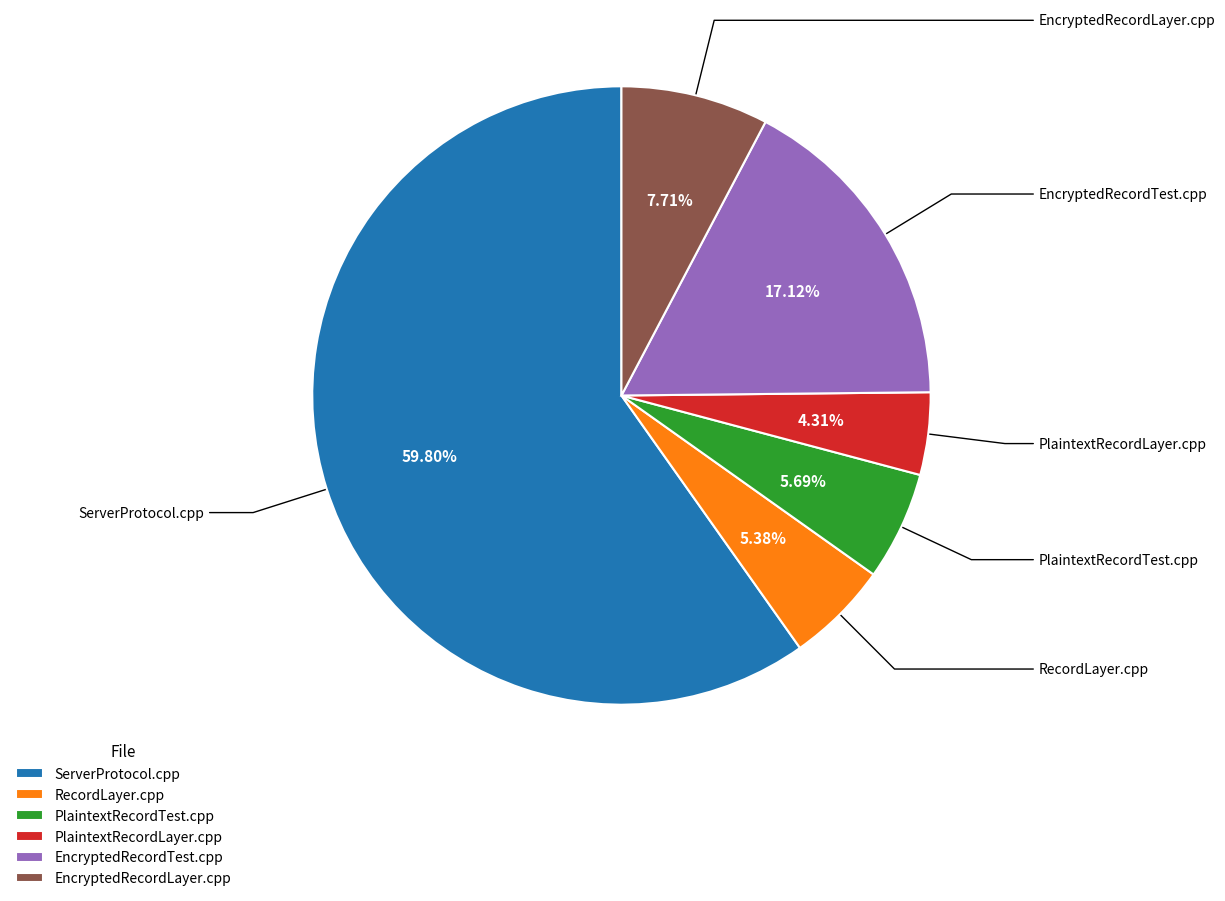

Does RecordLayer.cpp represent more than half of the total?

No